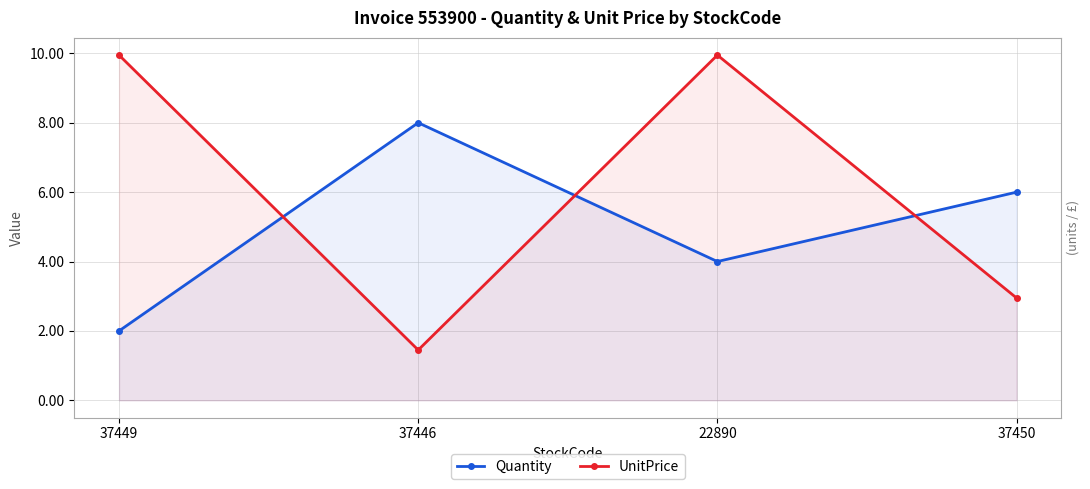

What is the sum of the Quantity values at 22890 and 37450?

10.0